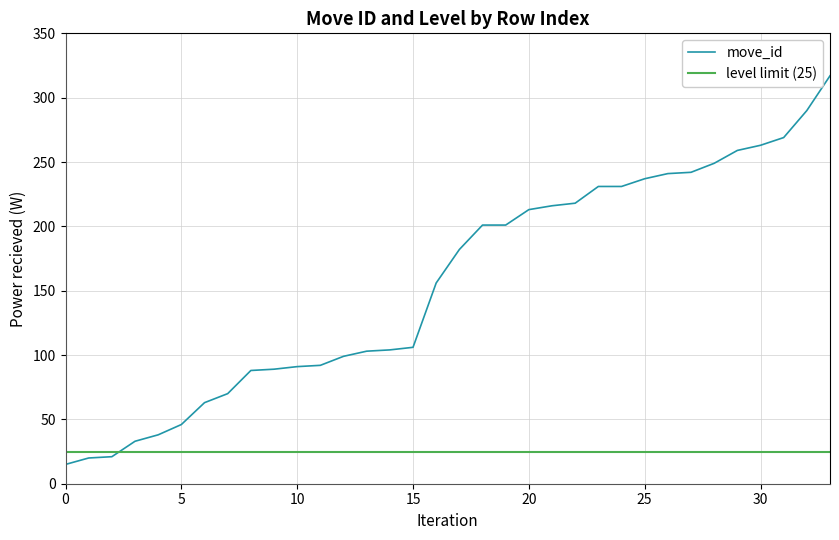

What are all the series names shown in the legend?

move_id, level limit (25)